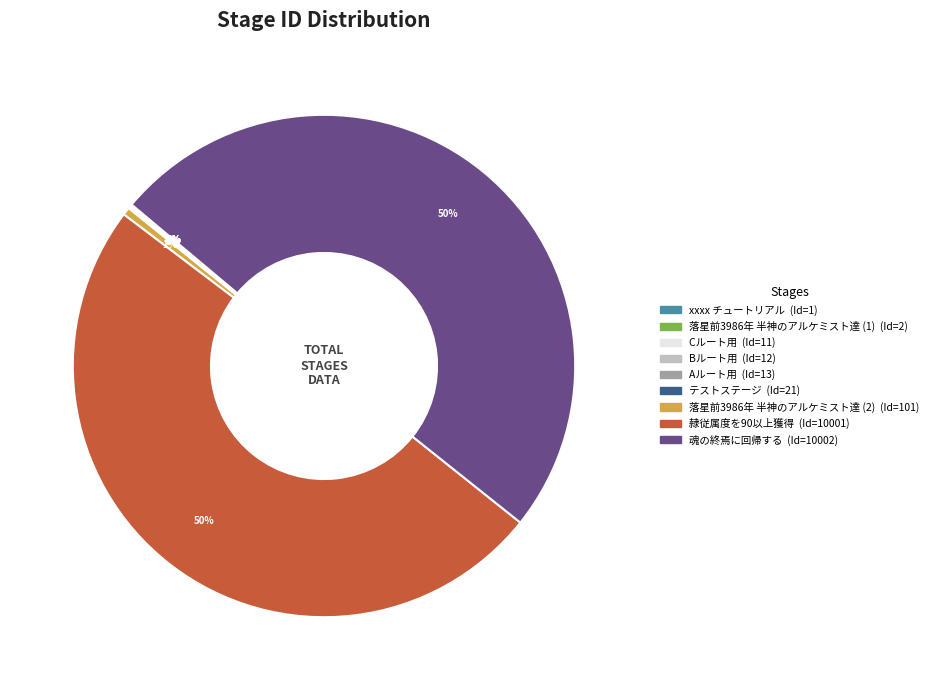

To the nearest percent, what portion does 落星前3986年 半神のアルケミスト達 (2) represent?

1%